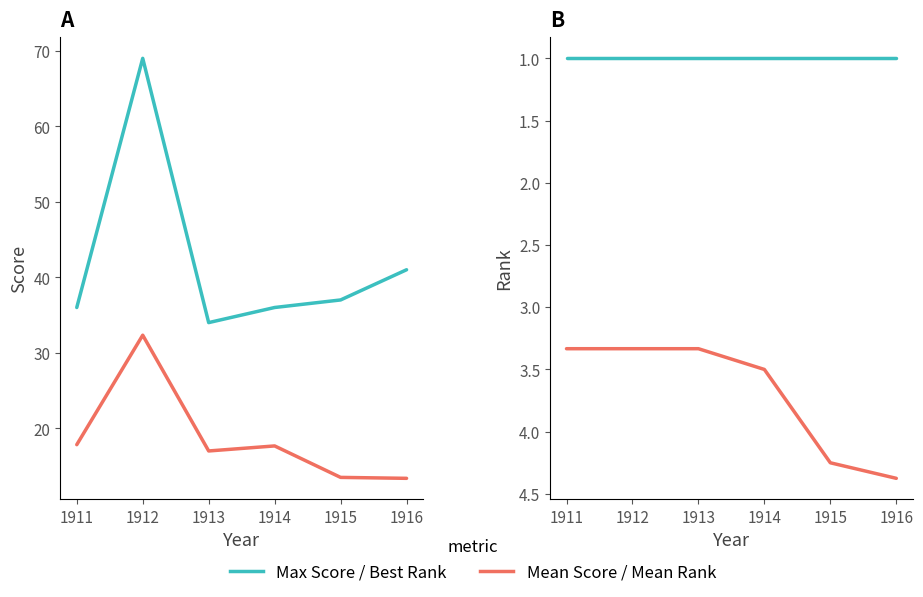

True or false: Mean Rank and Best Rank intersect in this chart.

False